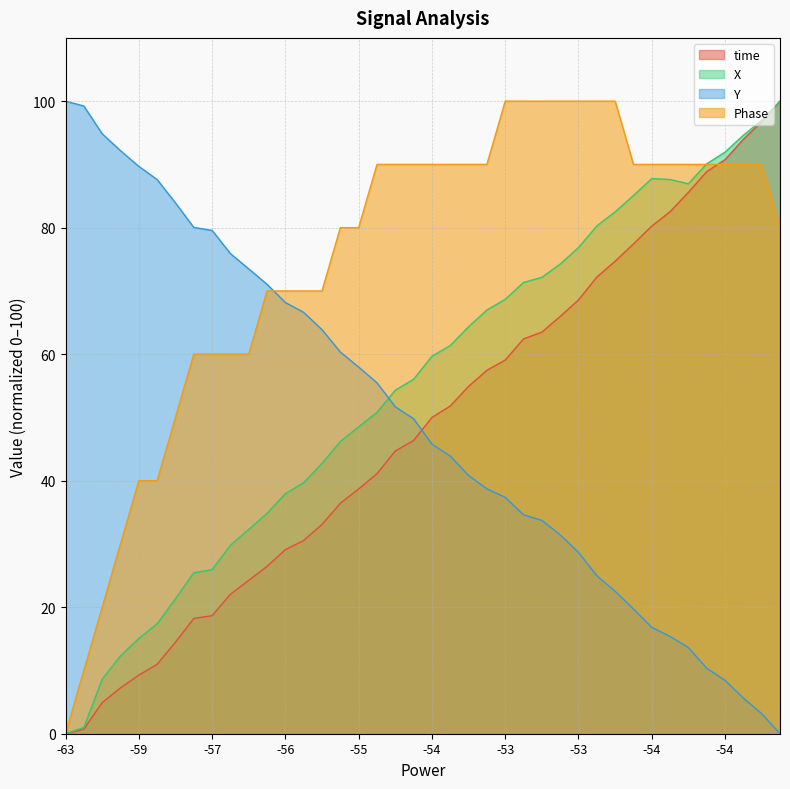

What are all the series names shown in the legend?

time, X, Y, Phase